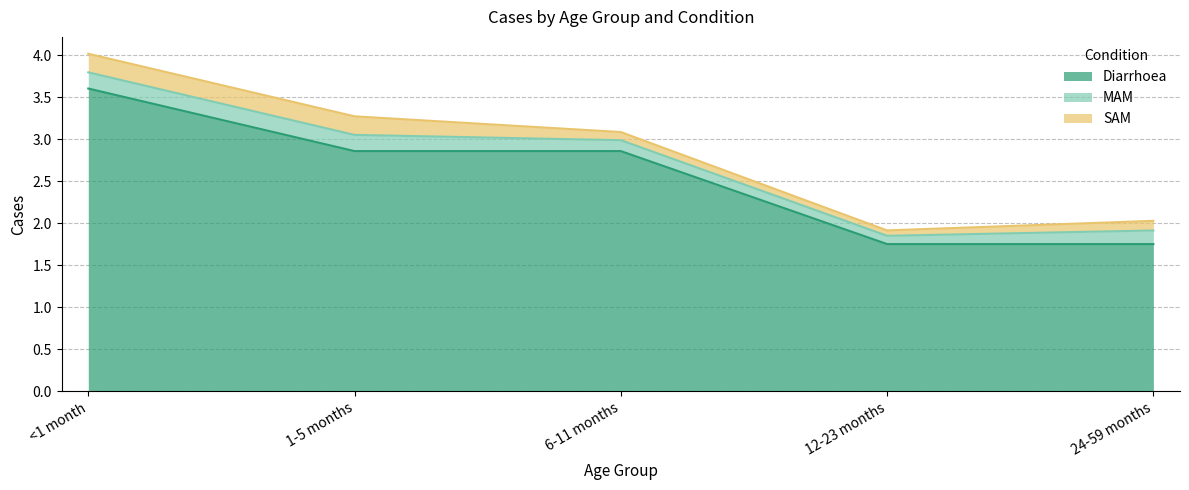

At 24-59 months, list the series in order from smallest to largest.

SAM, MAM, Diarrhoea